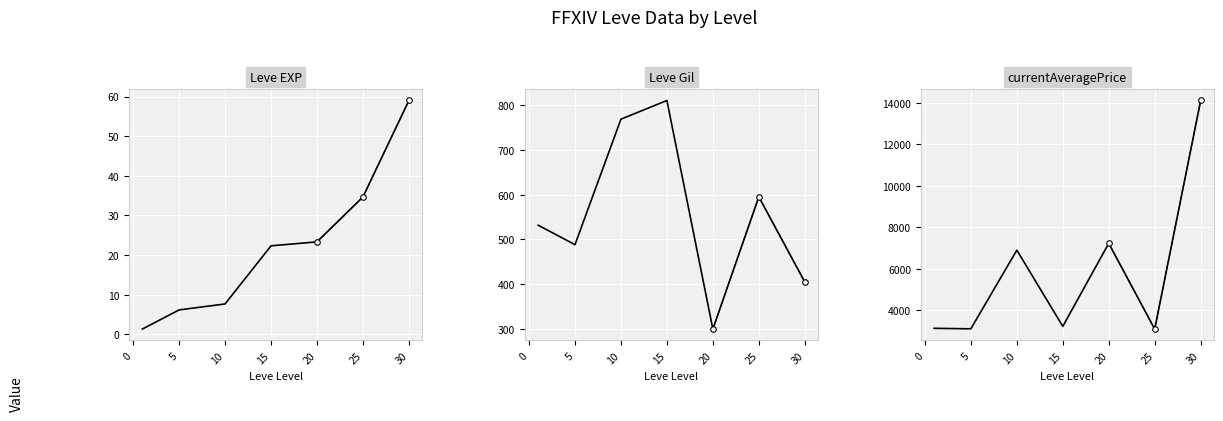

True or false: currentAveragePrice and Leve Gil cross at least once.

False